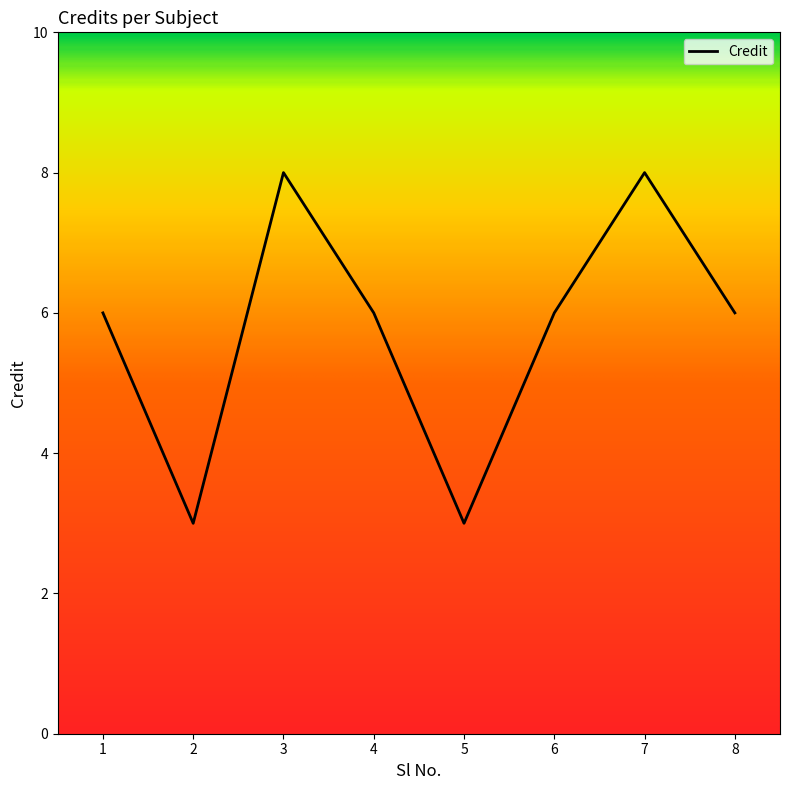

What is the change in value from 2 to 6?

+3